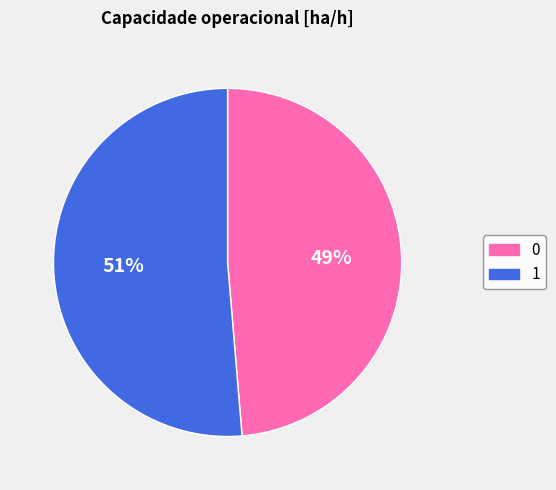

Is the sum of 0 and 1 greater than half?

Yes